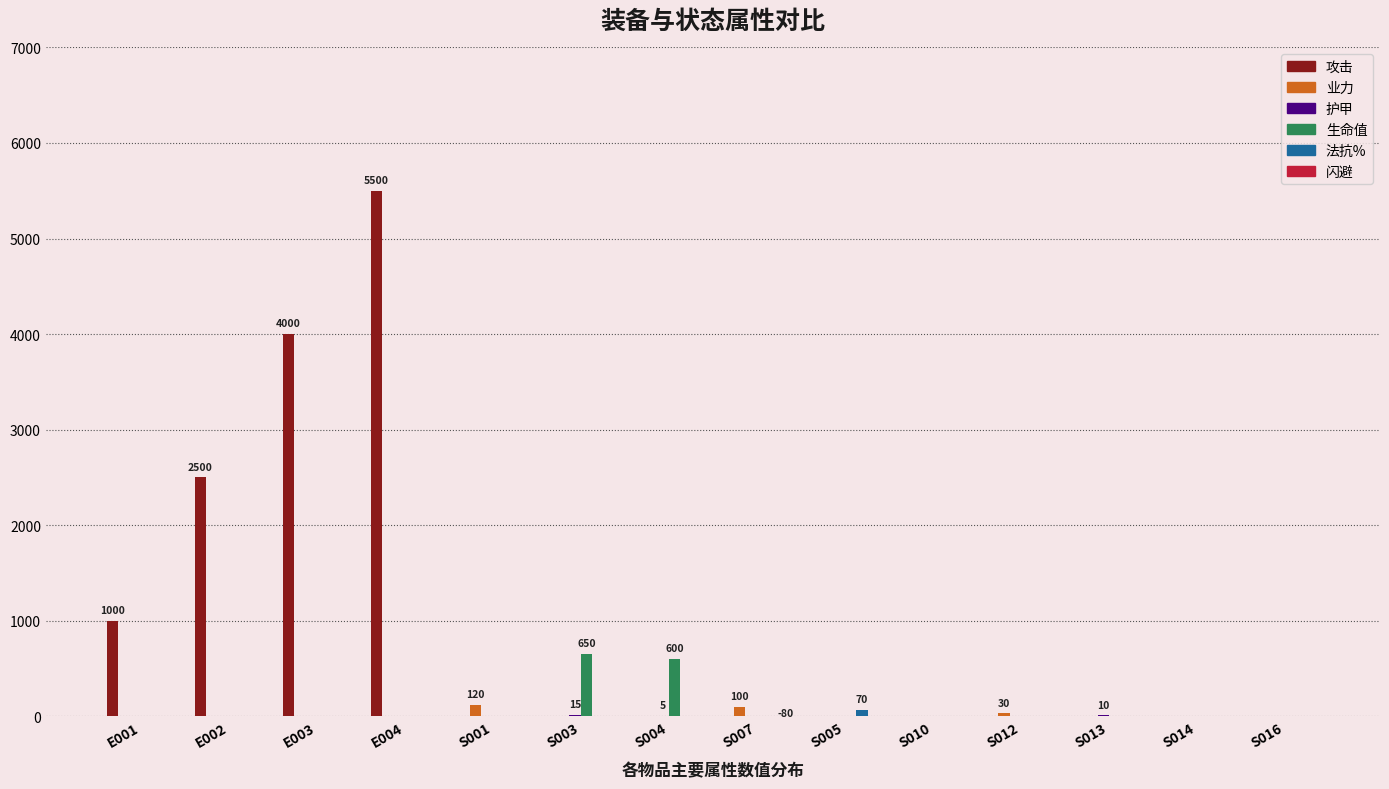

Reading left to right, transcribe all the data shown in this chart.

攻击: 1000	2500	4000	5500	0	0	0	0	0	0	0	0	0	0
业力: 0	0	0	0	120	0	0	100	0	0	30	0	0	0
护甲: 0	0	0	0	0	15	5	0	0	0	0	10	0	0
生命值: 0	0	0	0	0	650	600	0	0	0	0	0	0	0
法抗%: 0	0	0	0	0	0	0	0	70	0	0	0	0	0
闪避: 0	0	0	0	0	0	0	-80	0	0	0	0	0	0